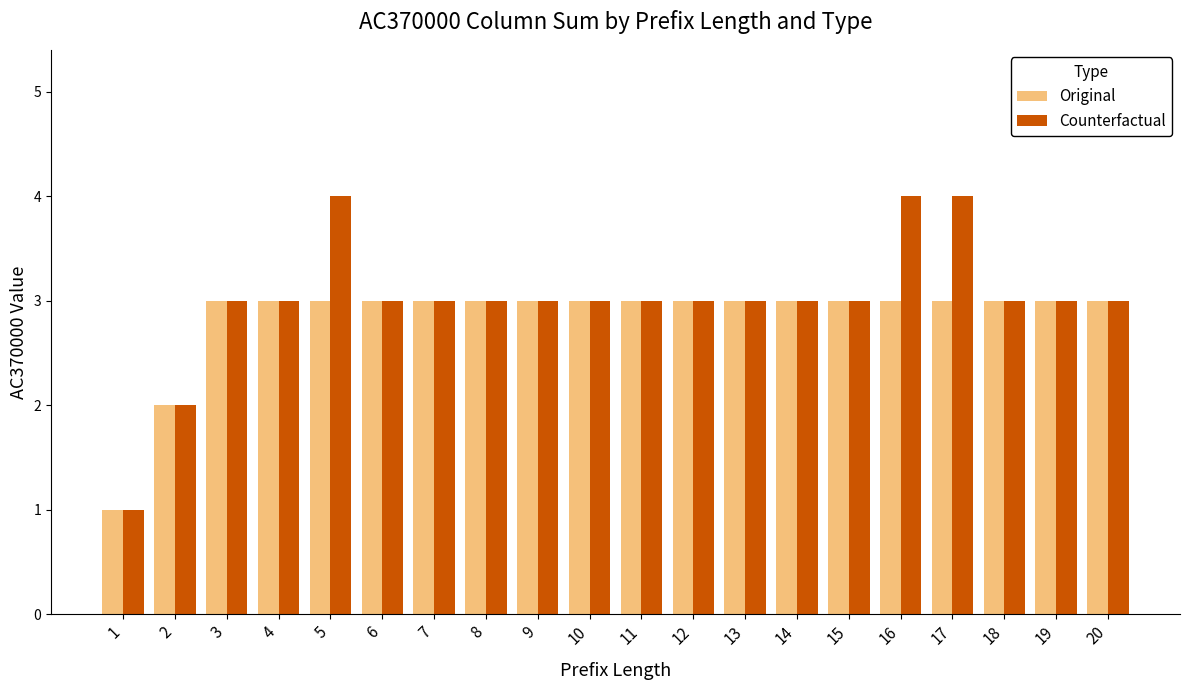

Which series has the widest spread of values?

Counterfactual